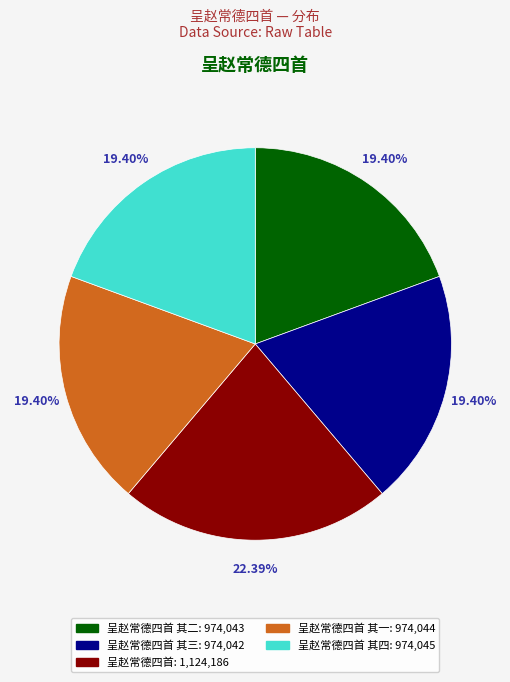

Is there a majority slice in this chart?

No